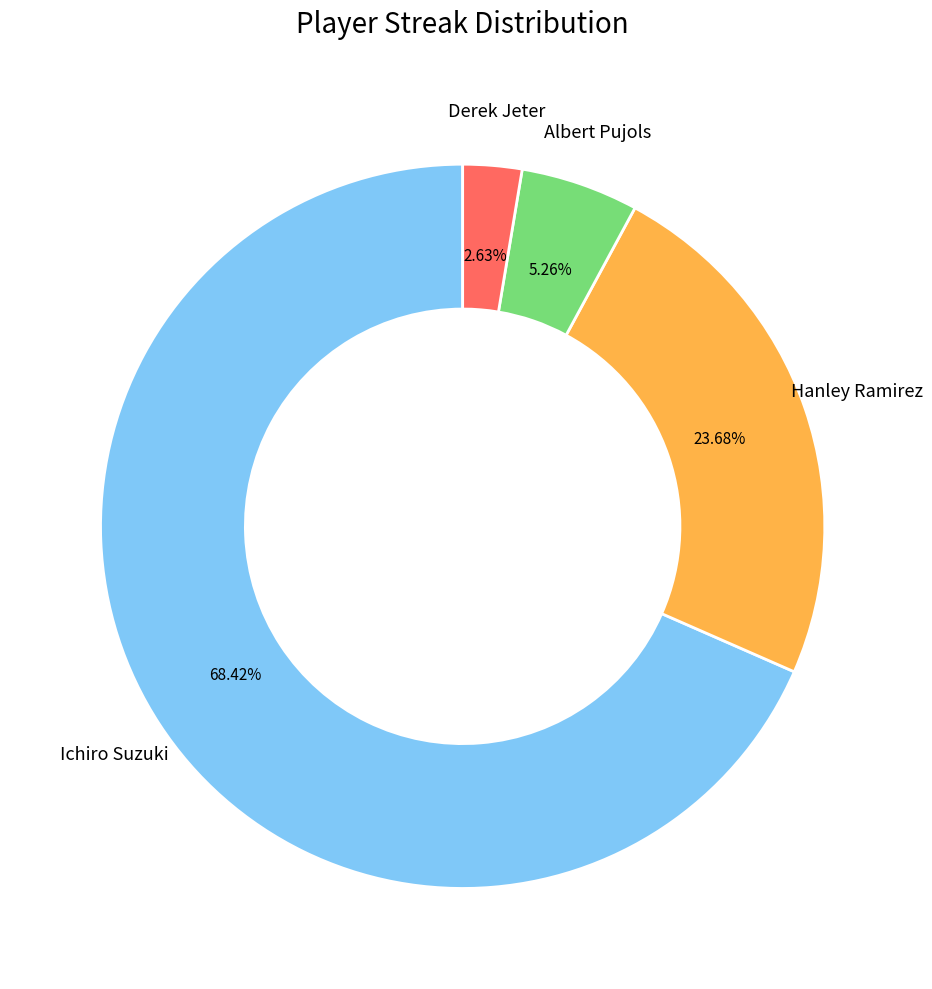

How many segments does this pie chart have?

4